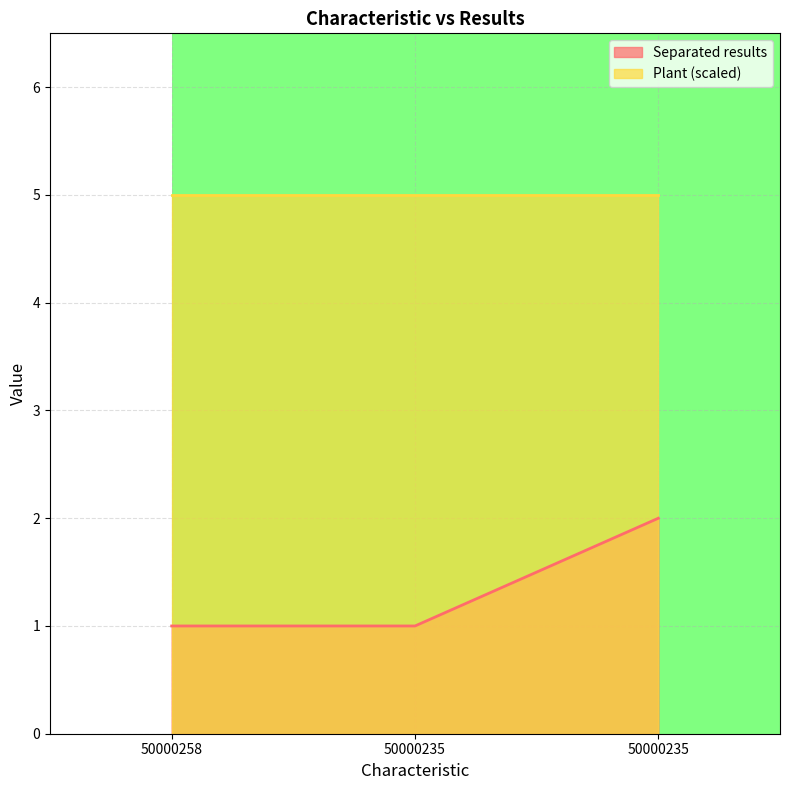

What is the difference between the values at 50000258 and 50000235?

1